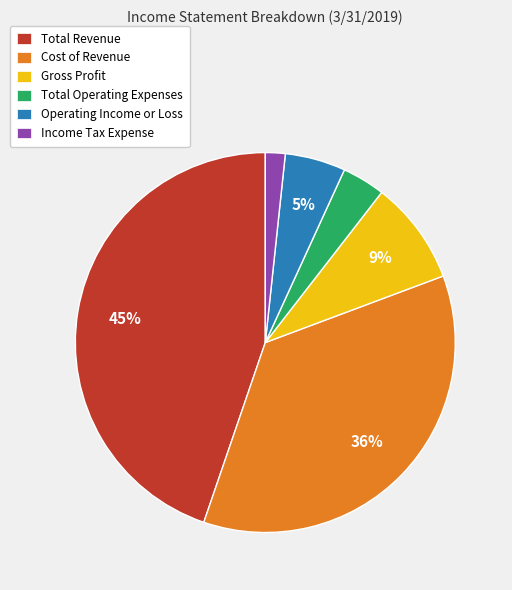

What is the largest slice in the pie chart?

Total Revenue